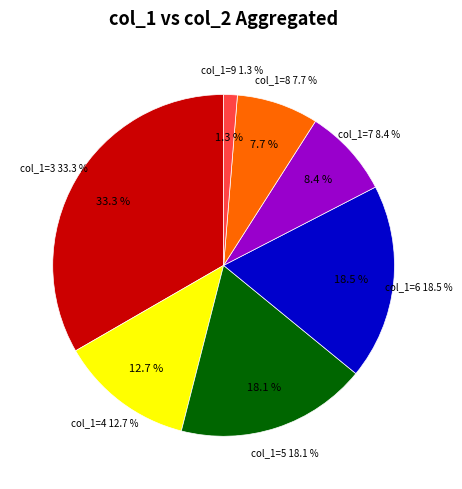

How many segments does this pie chart have?

7